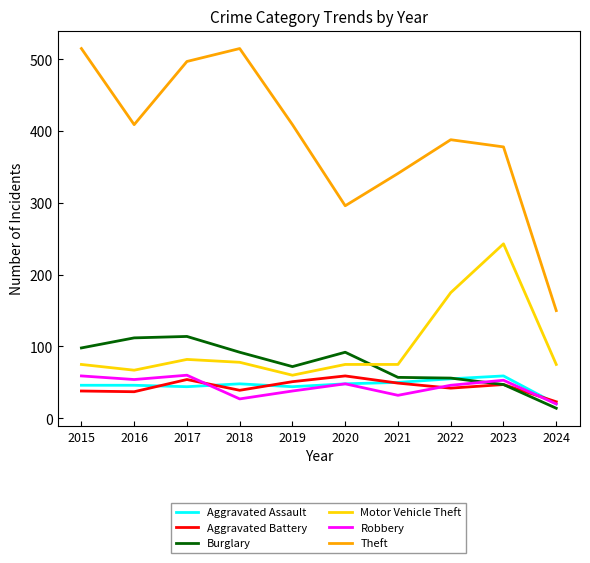

At how many categories does at least one series exceed 81?

10